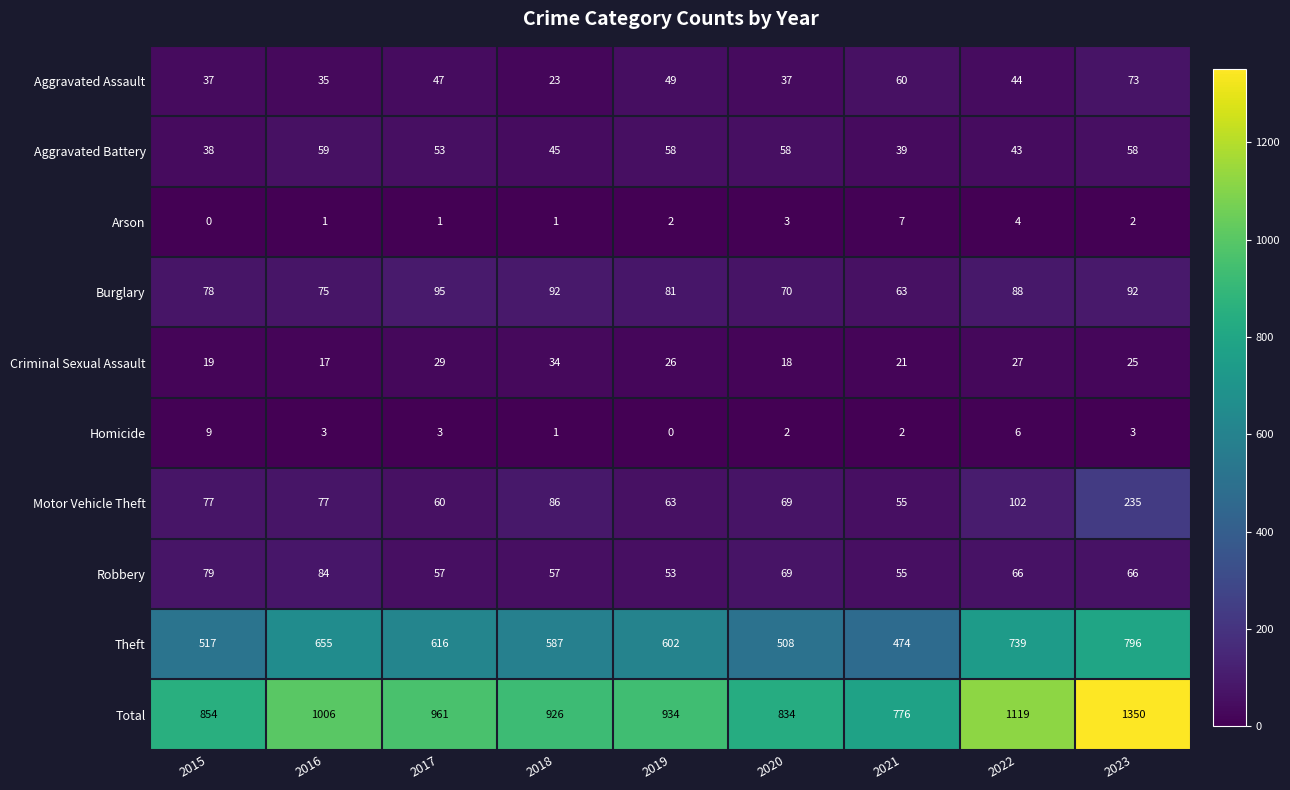

At 2019, list the series in order from smallest to largest.

Homicide, Arson, Criminal Sexual Assault, Aggravated Assault, Robbery, Aggravated Battery, Motor Vehicle Theft, Burglary, Theft, Total